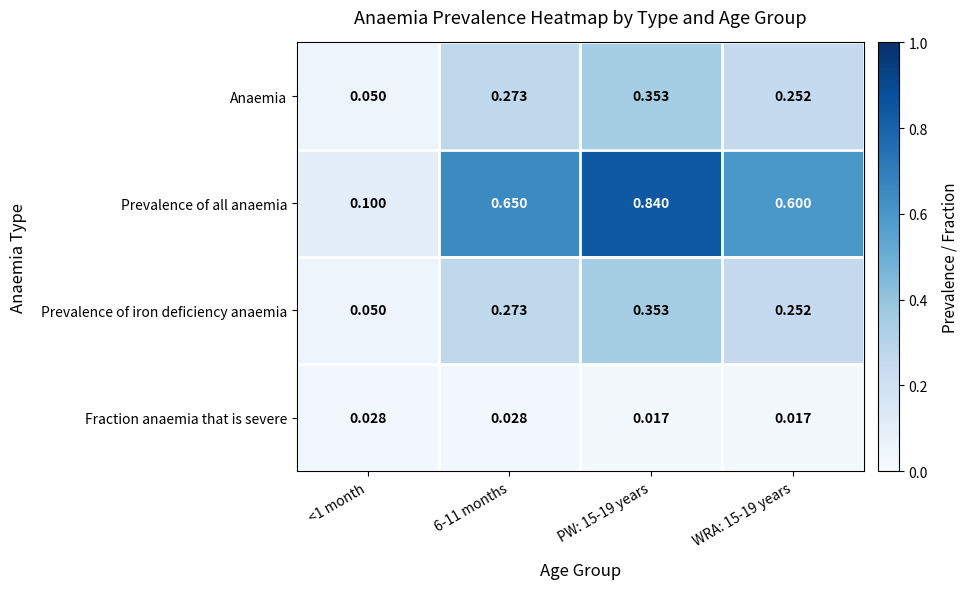

Is the value of Anaemia at 6-11 months greater than the value of Fraction anaemia that is severe at <1 month?

Yes